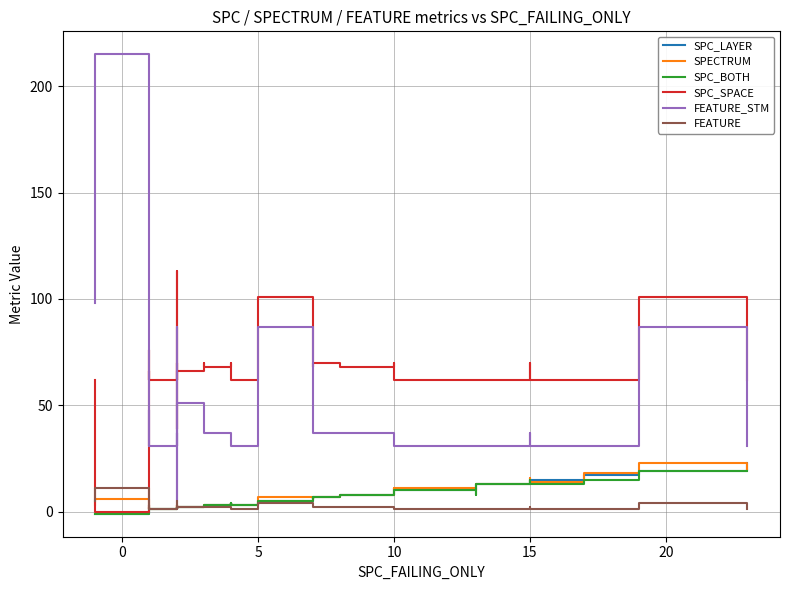

How many data points in FEATURE are above 2?

7